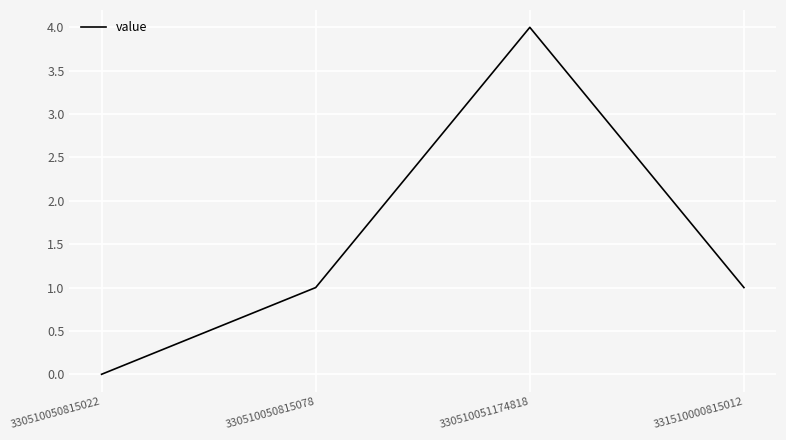

The value at 331510000815012 is 1. True or false?

True